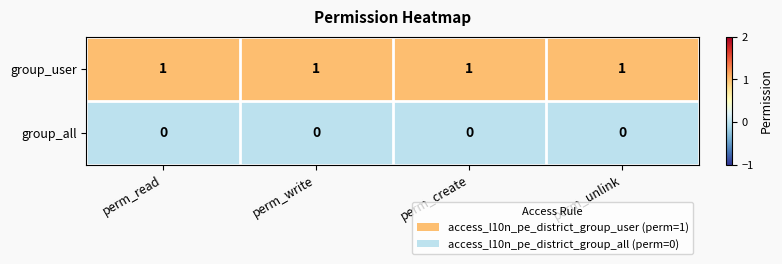

What is the total value across all series at perm_write?

1